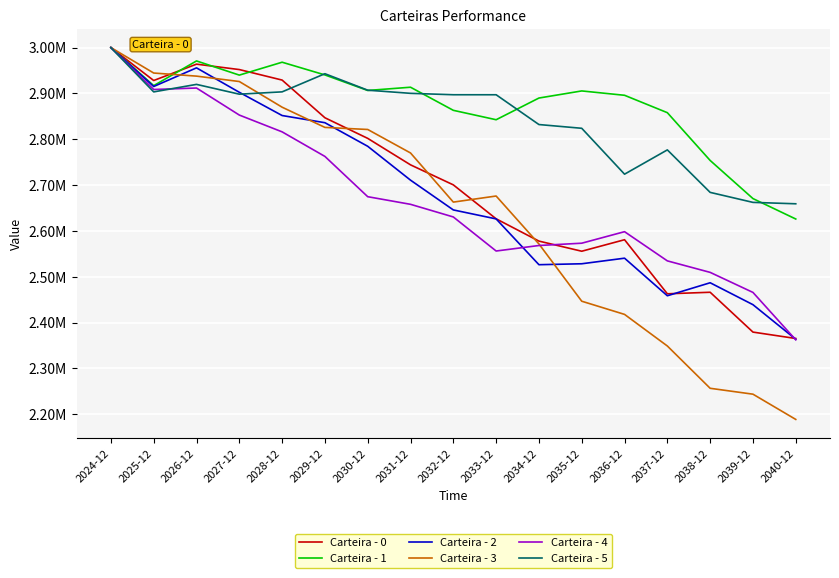

Where does the Carteira - 5 series first go above 2897090?

2024-12